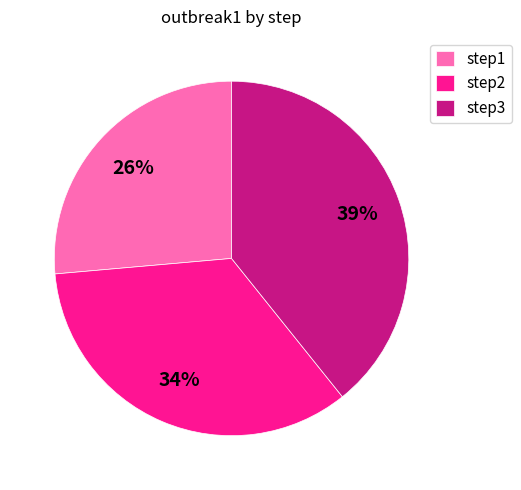

Combined, do step2 and step3 account for over 50%?

Yes